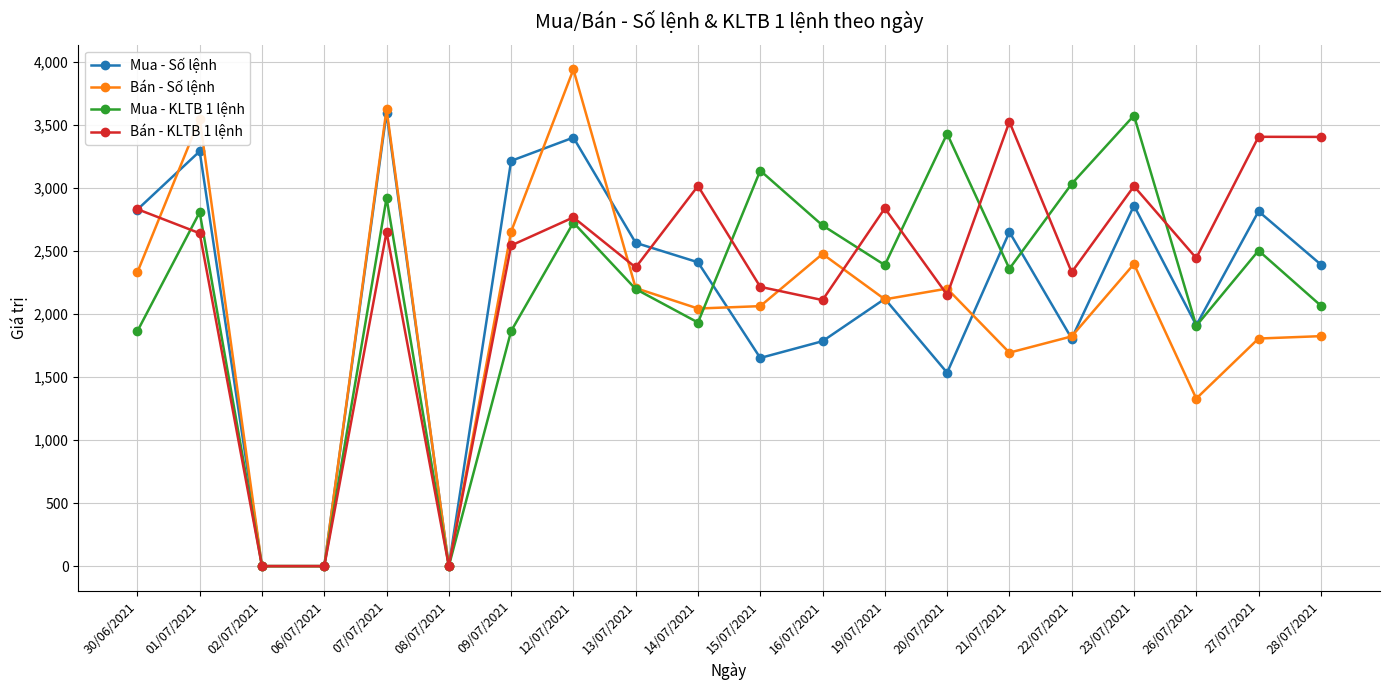

Is the value of Bán - Số lệnh at 16/07/2021 greater than the value of Bán - KLTB 1 lệnh at 14/07/2021?

No